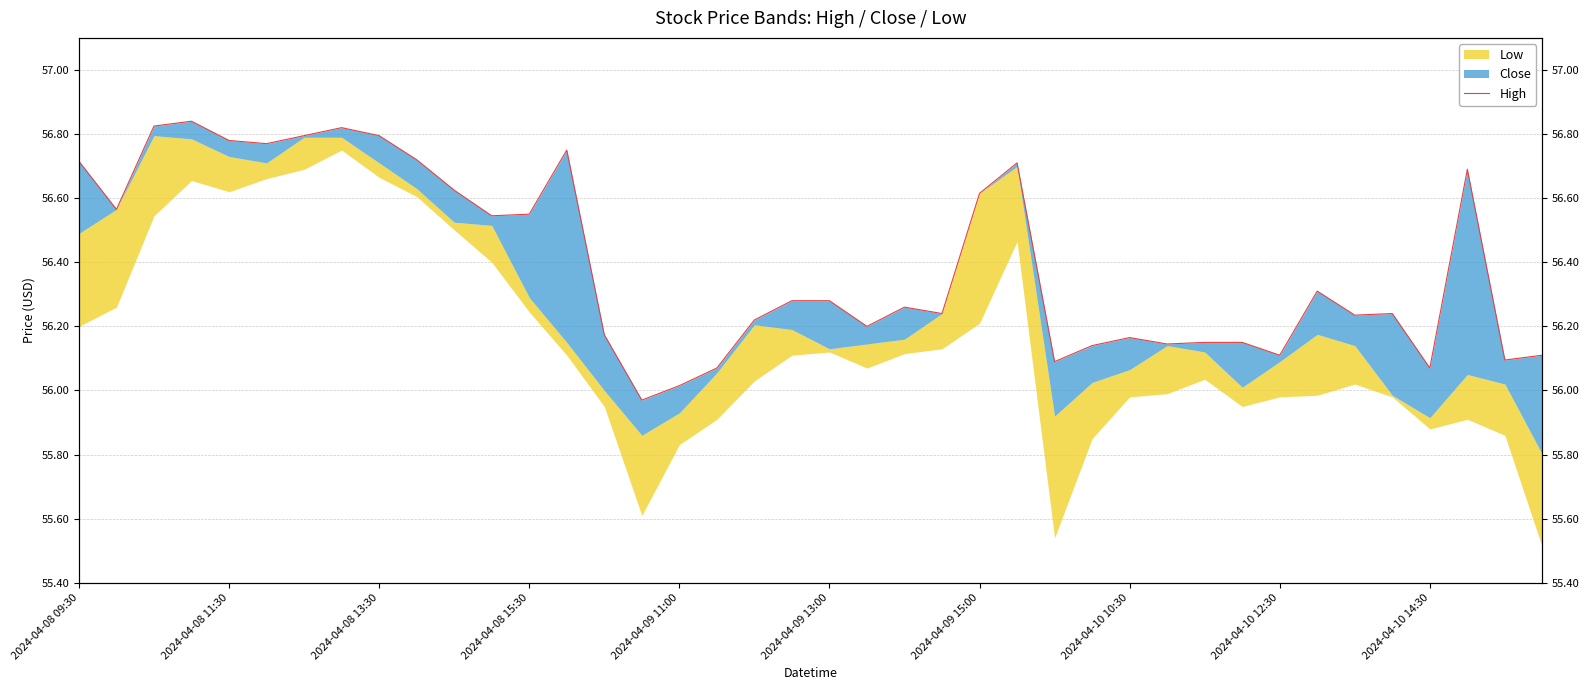

What is the sum of all values?

2255.8